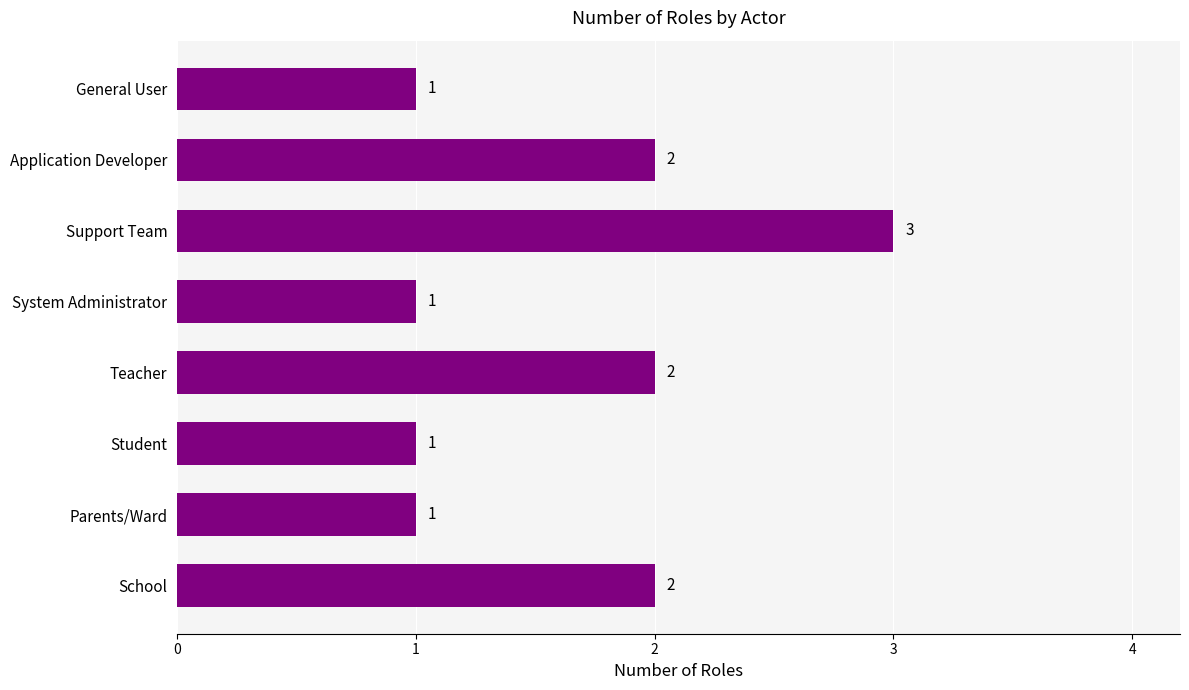

What is the change in value from System Administrator to Application Developer?

+1